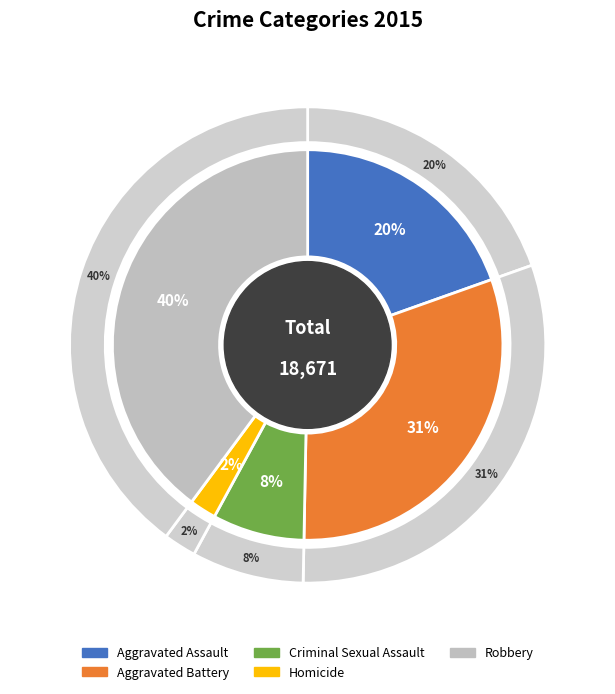

How many segments does this pie chart have?

5